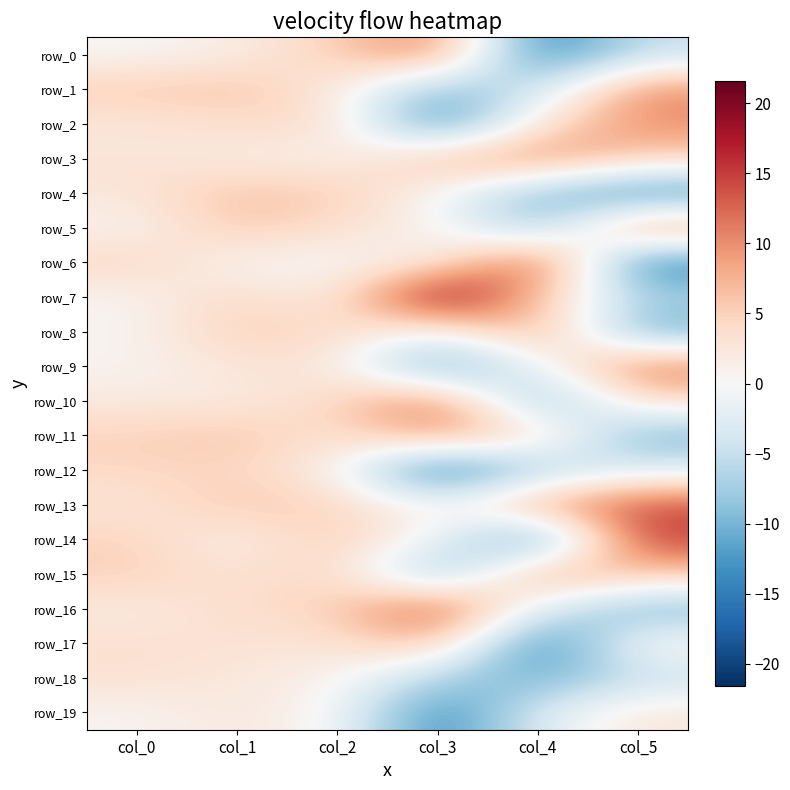

What is the average value of the row_19 series?

-2.0